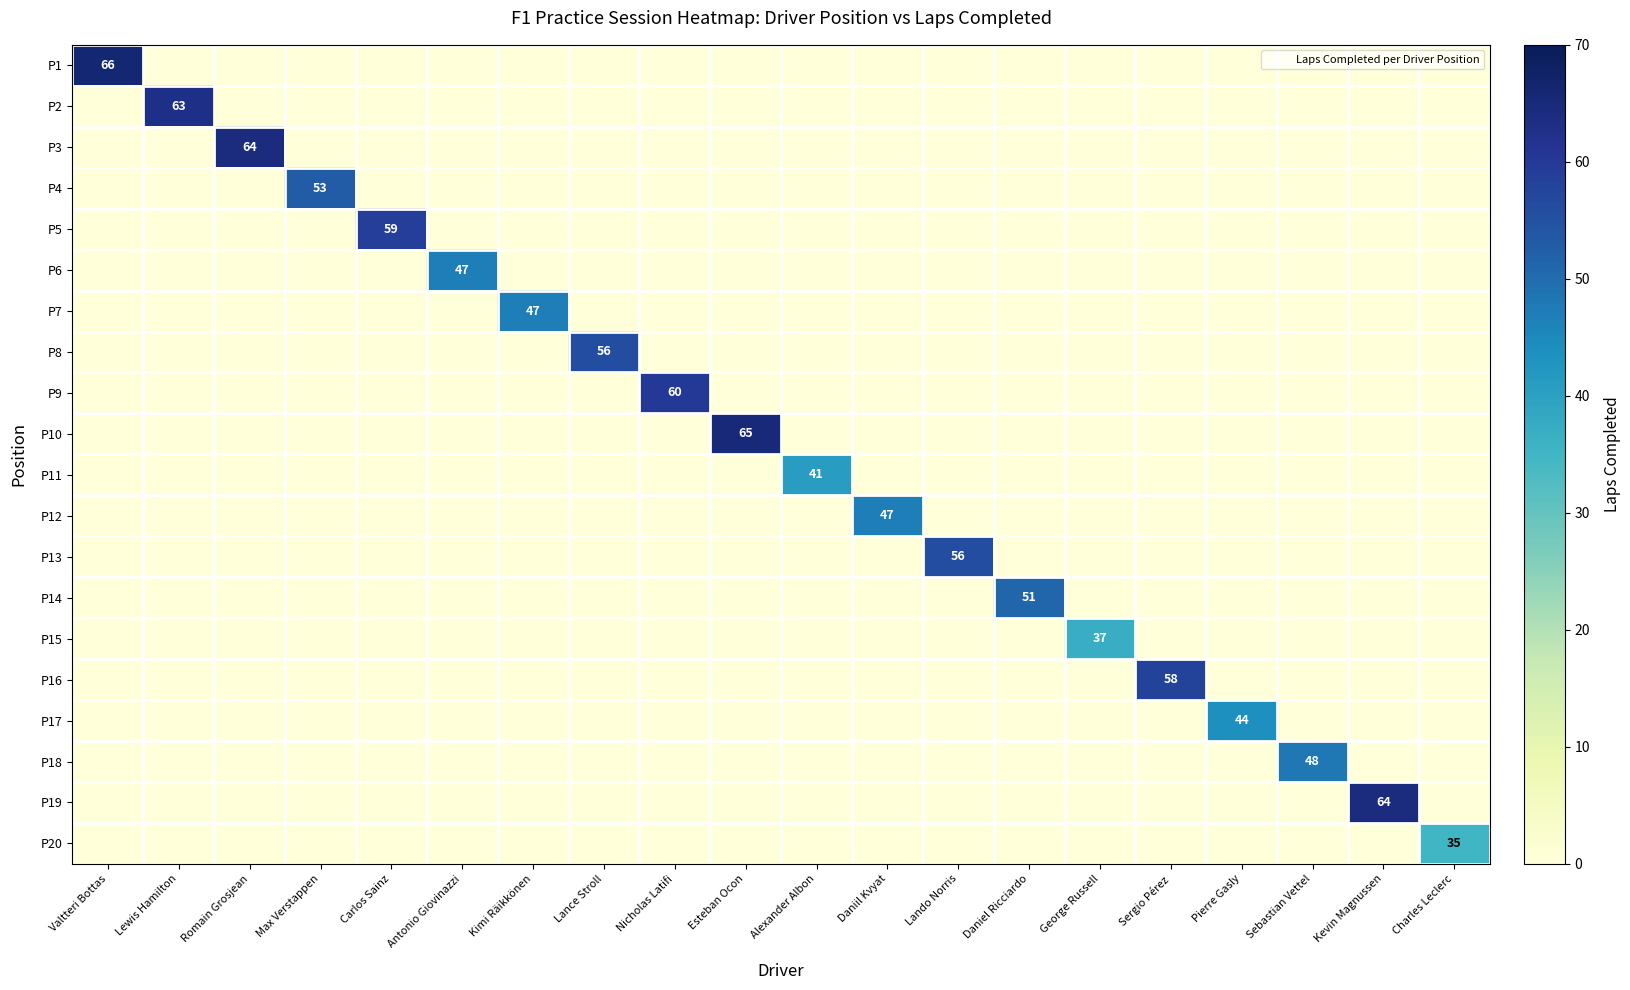

The P4 series shows 53 at Max Verstappen. True or false?

True